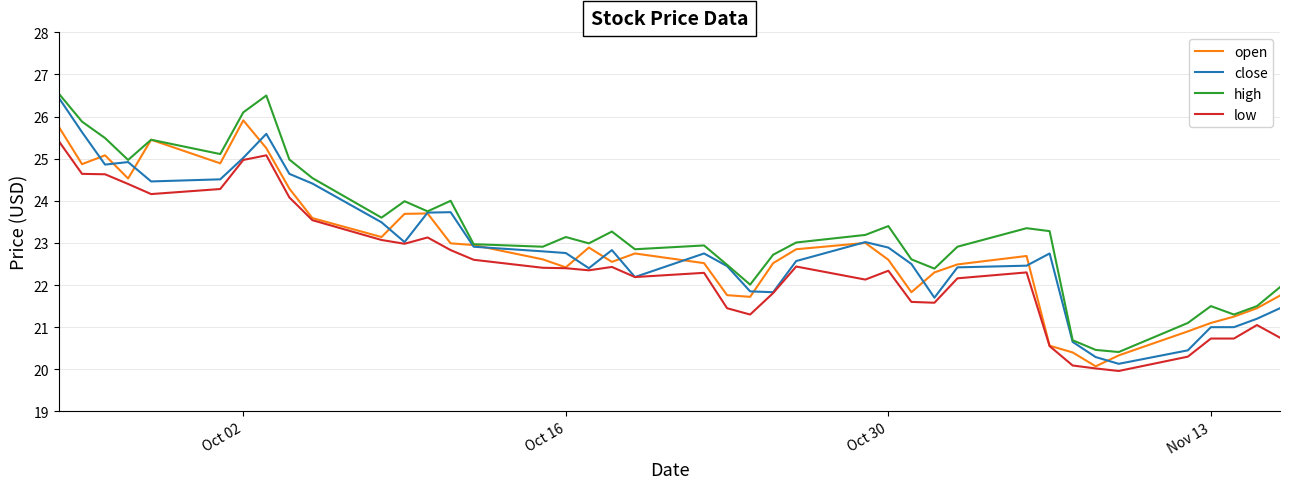

What is the average value of the low series?

22.4